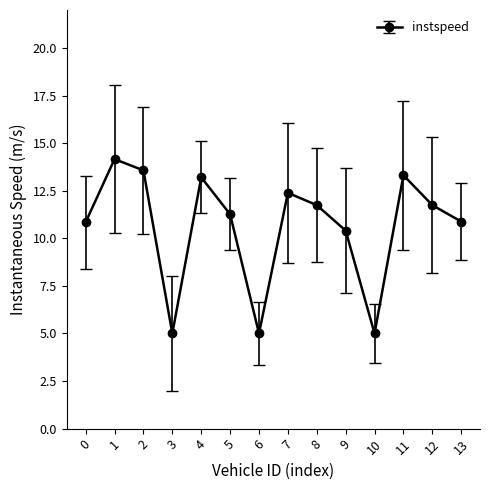

How many points are lower than both their immediate neighbors (excluding endpoints)?

3